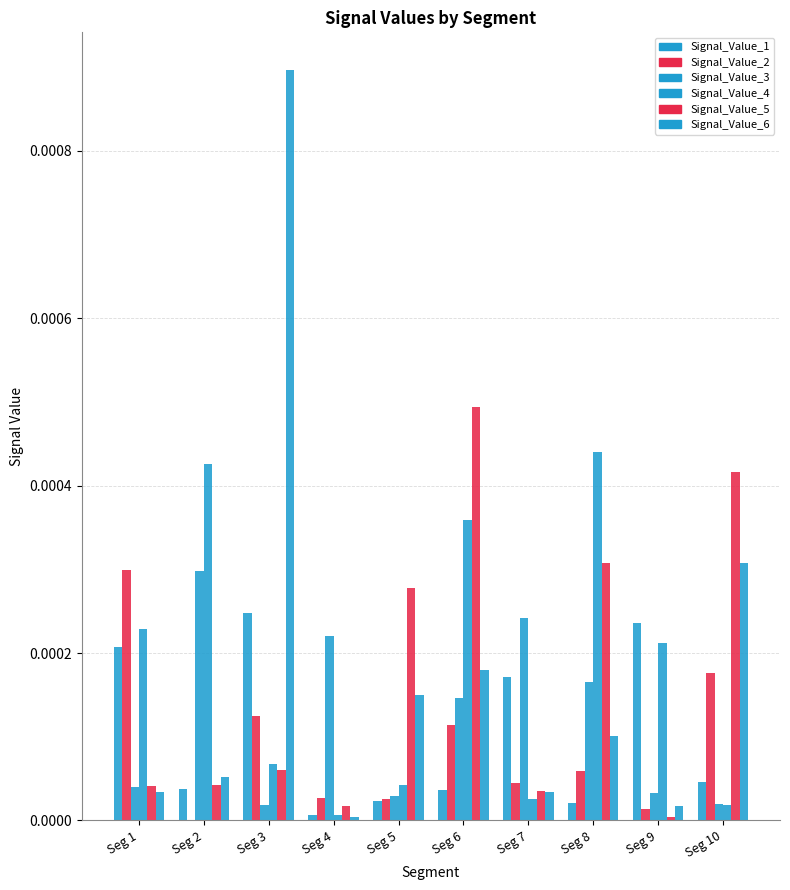

How many data points does each series have?

10